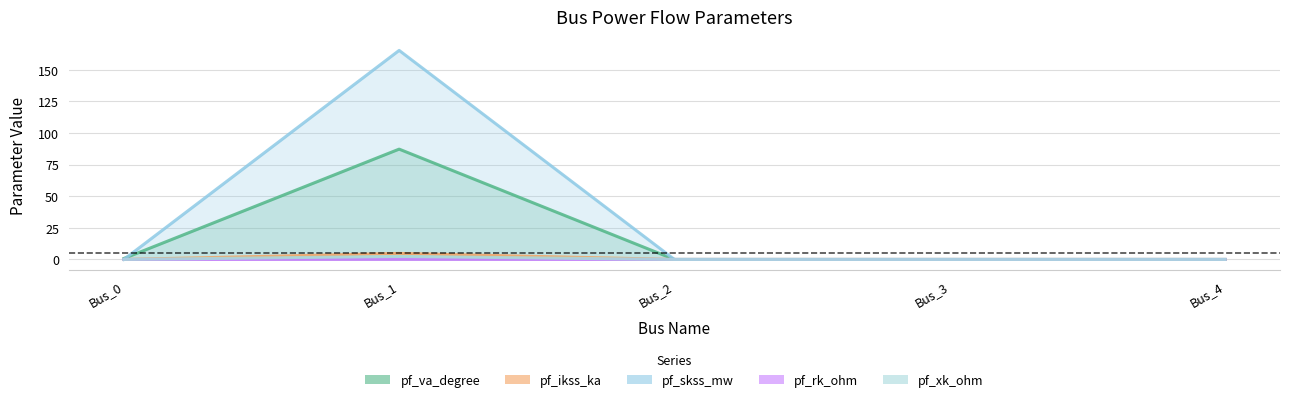

At Bus_1, list the series in order from largest to smallest.

pf_skss_mw, pf_va_degree, pf_ikss_ka, pf_xk_ohm, pf_rk_ohm